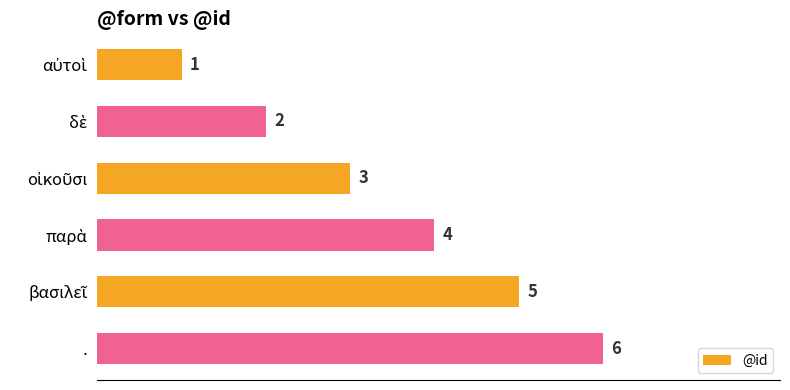

At which category does the chart reach its peak across all series?

.